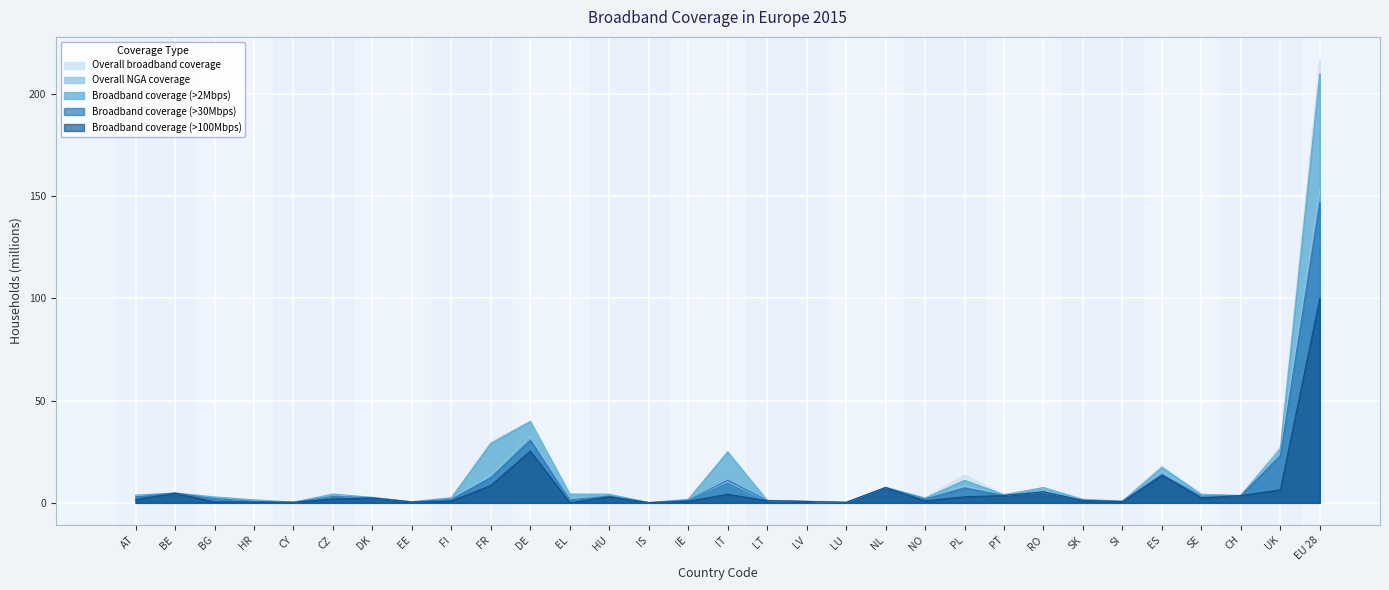

What are all the series names shown in the legend?

Overall broadband coverage, Overall NGA coverage, Broadband coverage (>2Mbps), Broadband coverage (>30Mbps), Broadband coverage (>100Mbps)